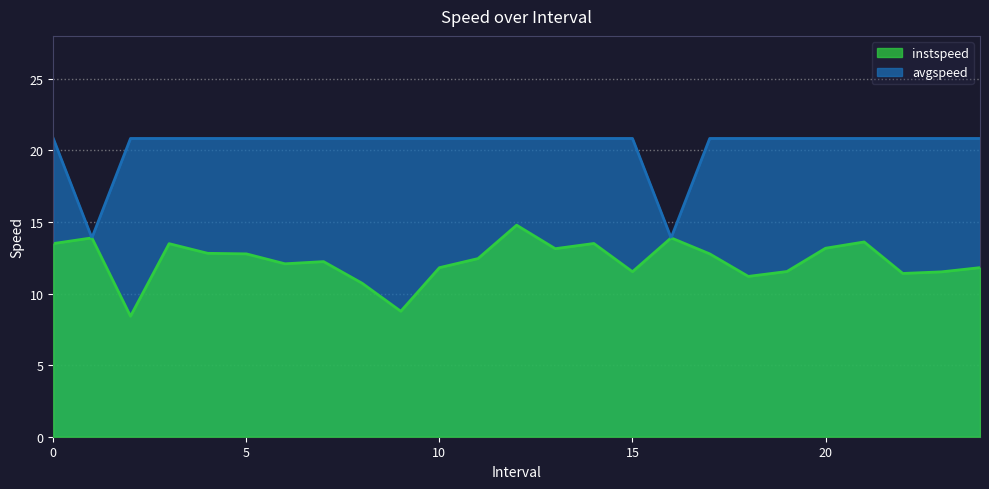

At which category does avgspeed reach its first local valley?

1